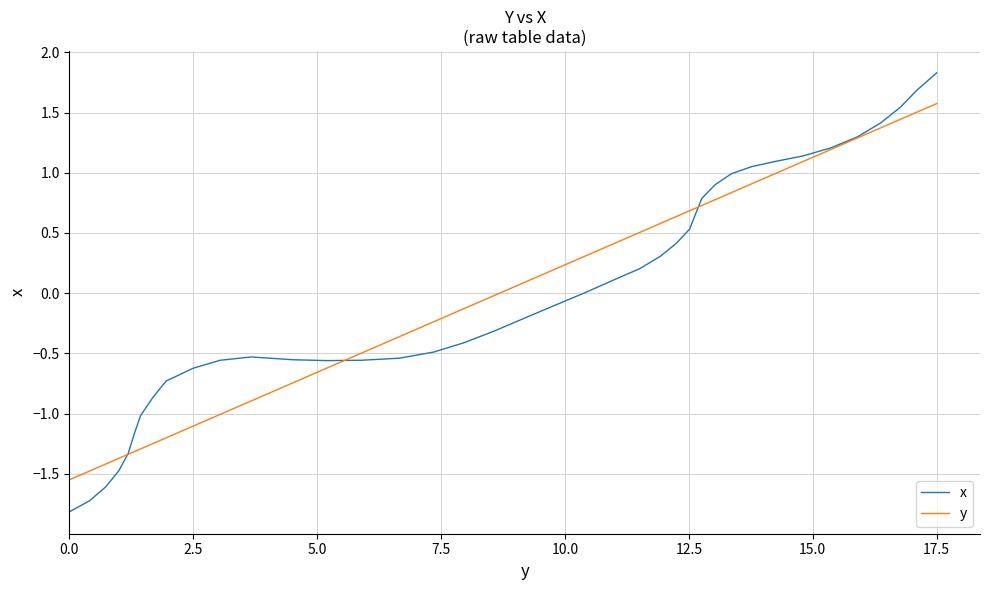

What is the difference between the maximum and second lowest values in the y series?

3.1